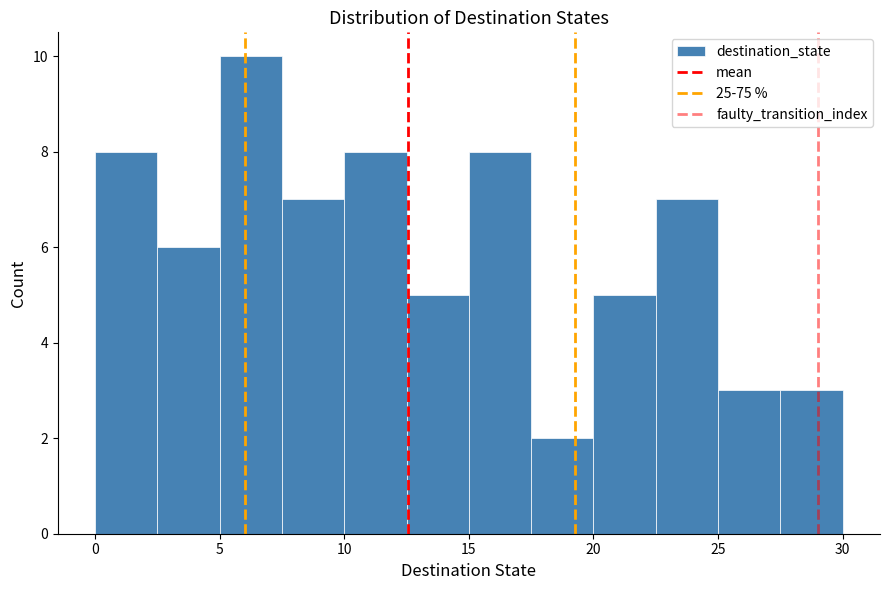

Which range on the x-axis has the tallest bar?

5.0 to 7.5